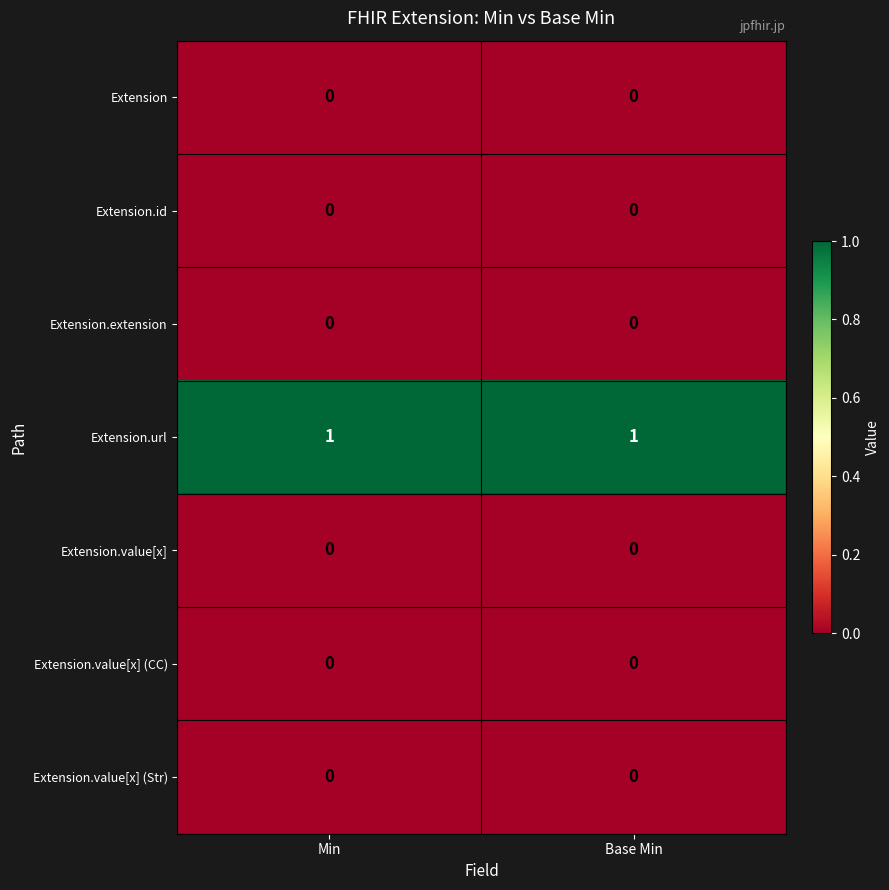

Reading right to left, transcribe all the data shown in this chart.

Extension: Base Min=0	Min=0
Extension.id: Base Min=0	Min=0
Extension.extension: Base Min=0	Min=0
Extension.url: Base Min=1	Min=1
Extension.value[x]: Base Min=0	Min=0
Extension.value[x] (CC): Base Min=0	Min=0
Extension.value[x] (Str): Base Min=0	Min=0